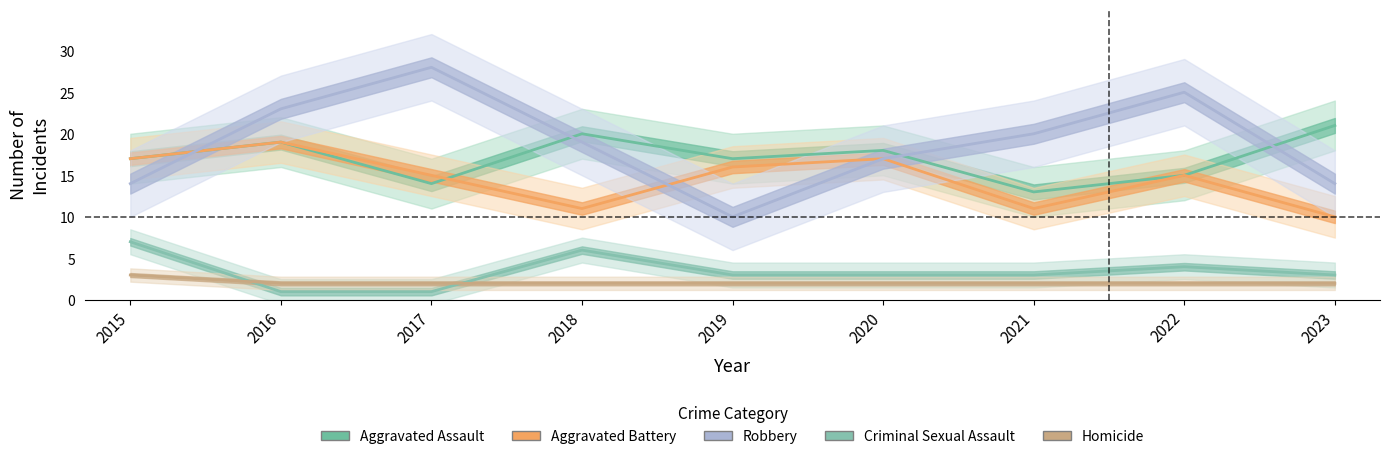

Rank the series at 2022 from highest to lowest value.

Robbery, Aggravated Assault, Aggravated Battery, Criminal Sexual Assault, Homicide